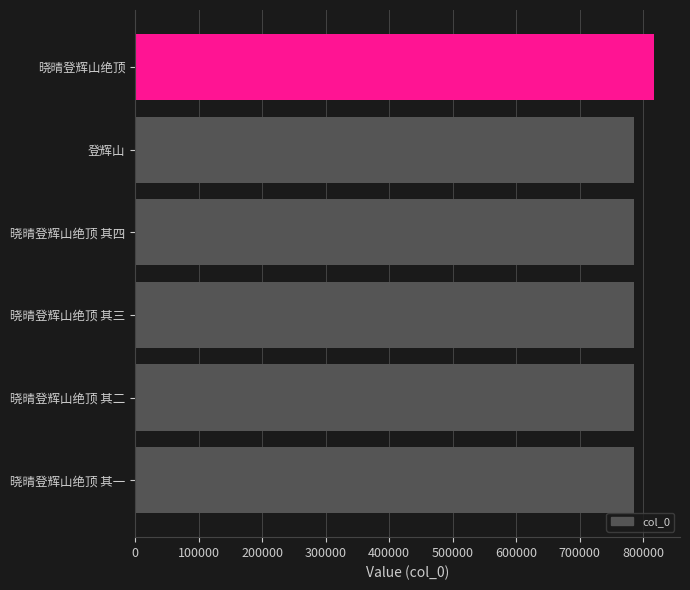

Are the bars grouped side by side (vs. stacked)?

No